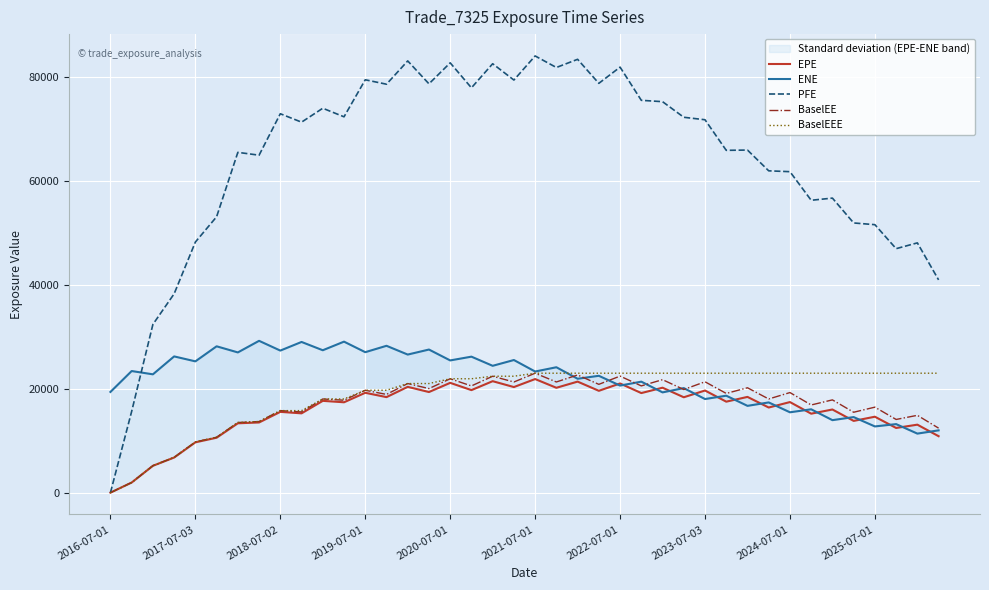

What is the maximum value for EPE?

21868.0